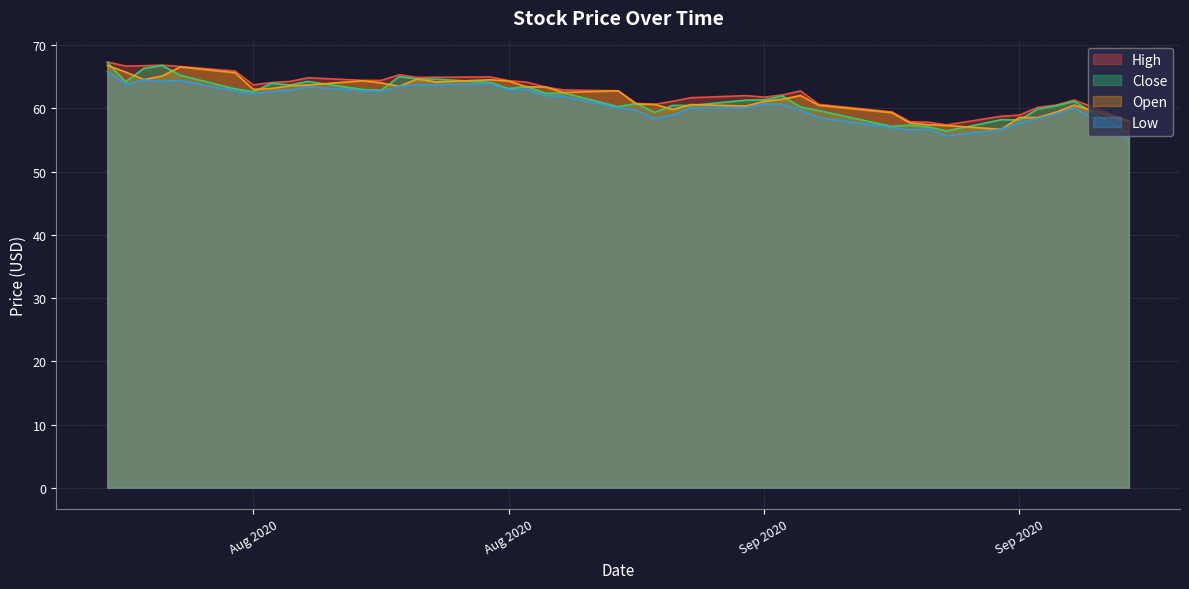

What is the total value across all series at 2020-08-06?

254.5